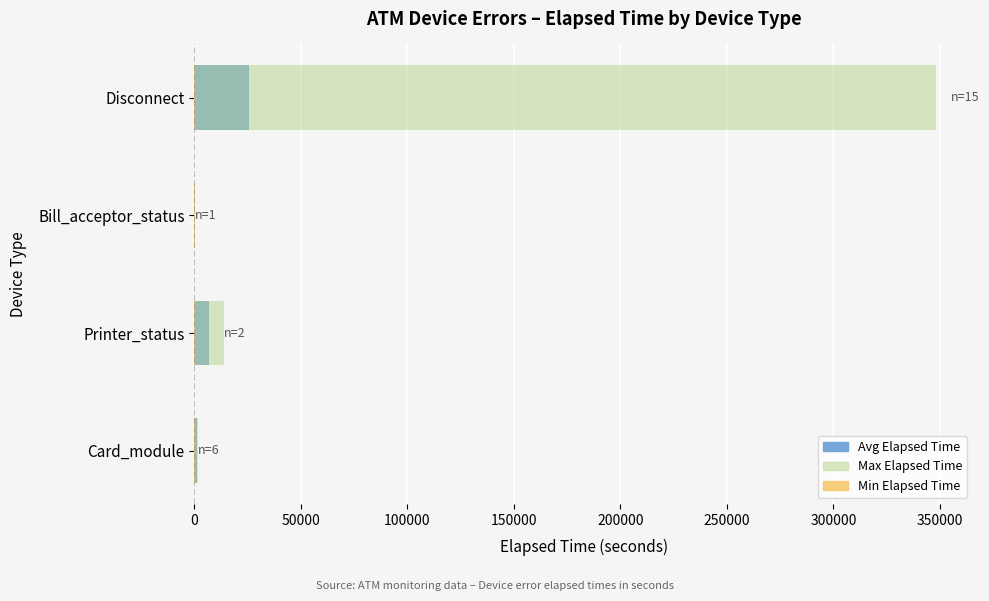

What is the smallest value displayed?

75